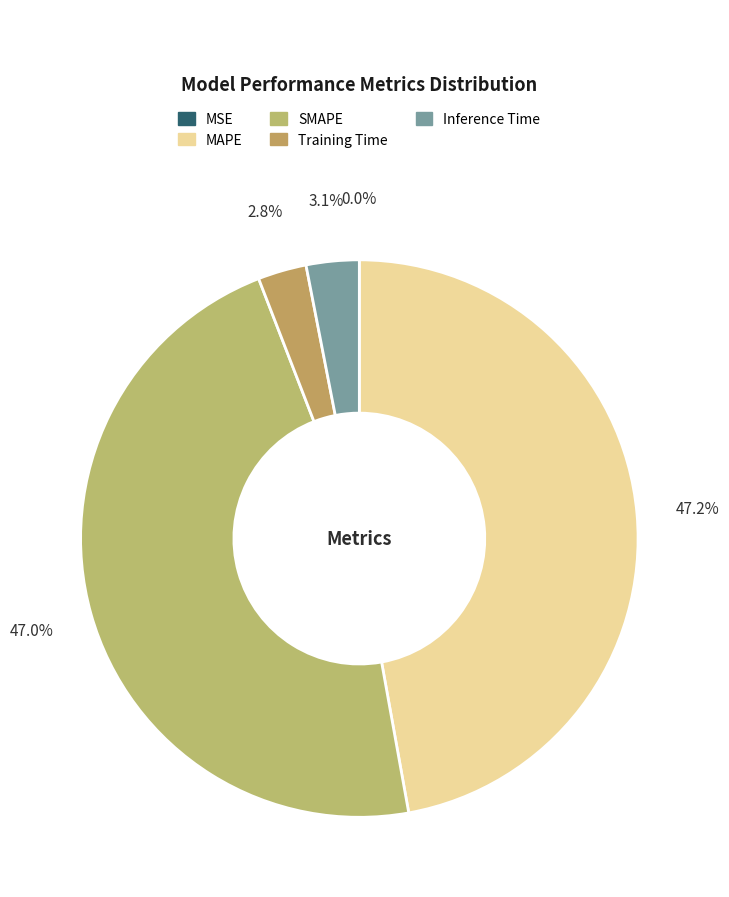

To the nearest percent, what portion does Training Time represent?

3%